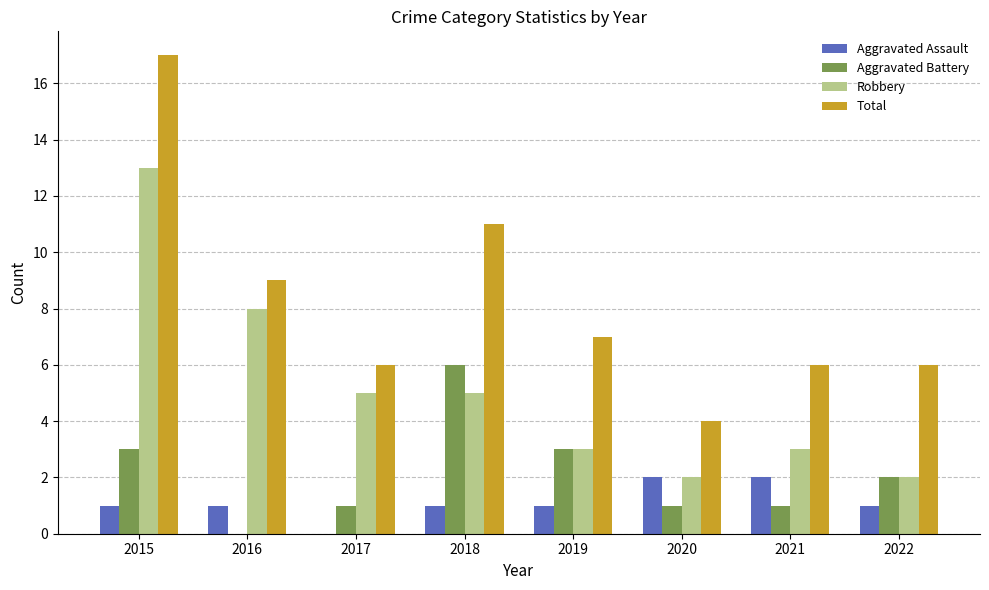

At which category does the chart reach its peak across all series?

2015